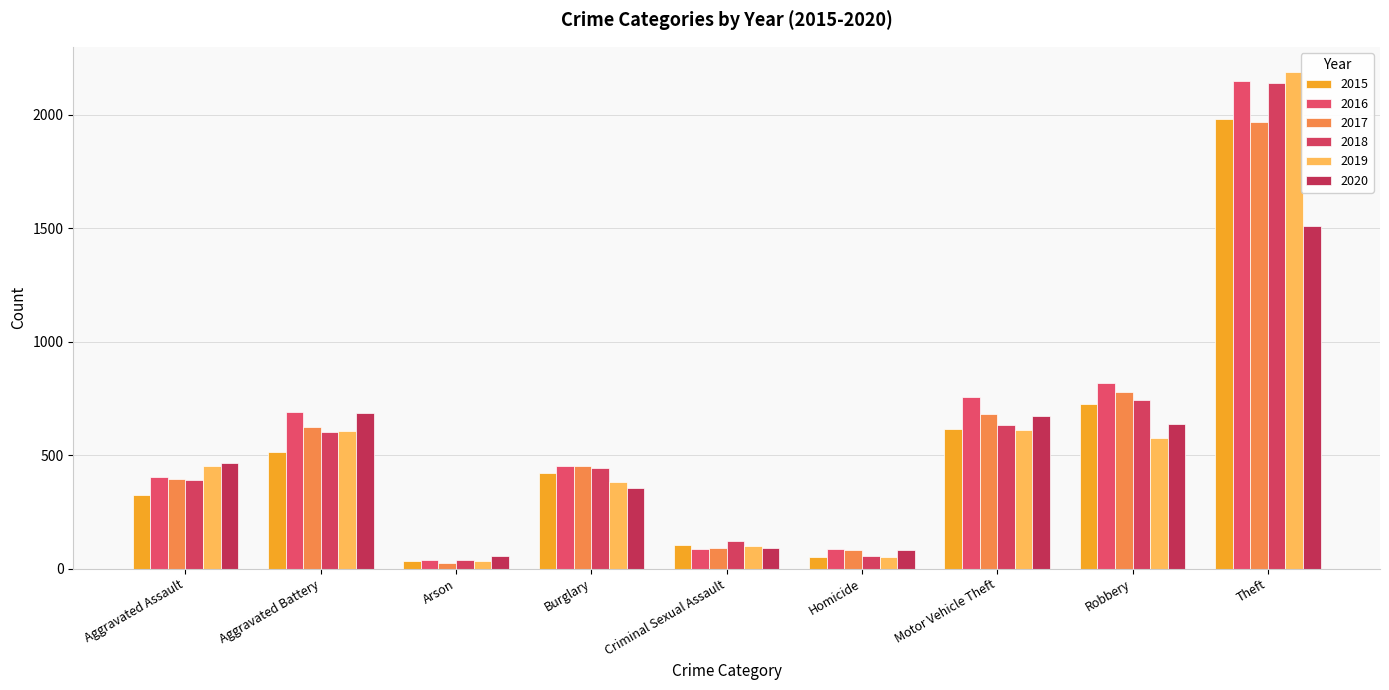

How many bars are there in total?

54